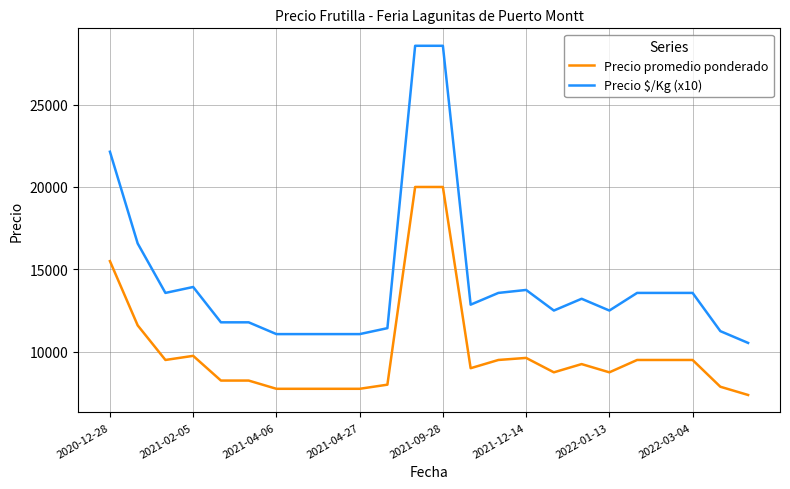

At how many categories does at least one series exceed 15152?

4